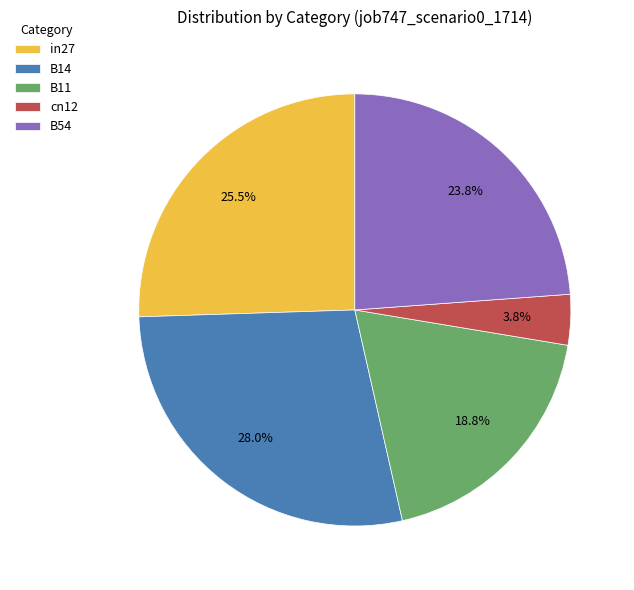

Is there a majority slice in this chart?

No